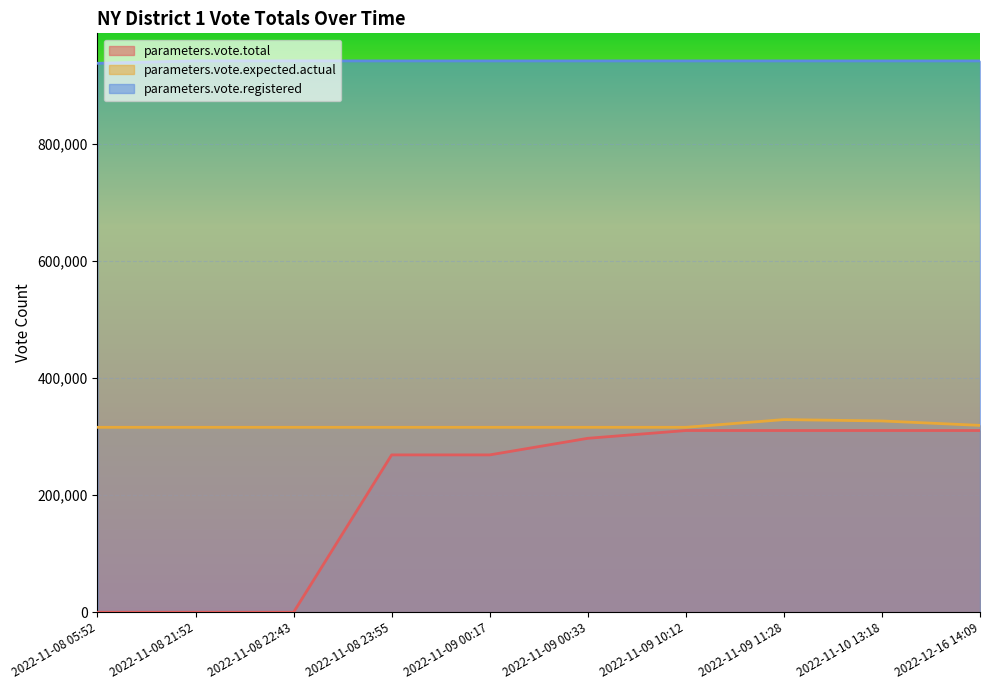

What is the approximate value of parameters.vote.registered at 2022-11-09 00:33, to the nearest 10?

940980